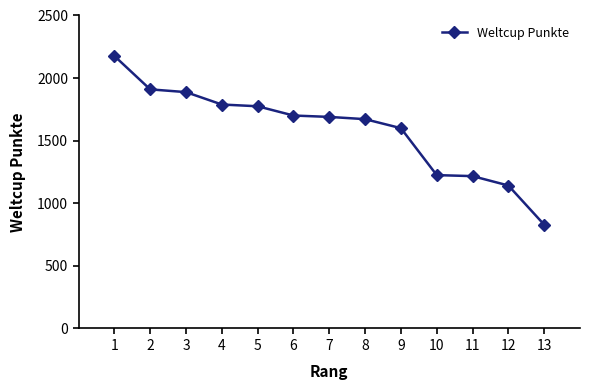

How many categories are shown in the chart?

13